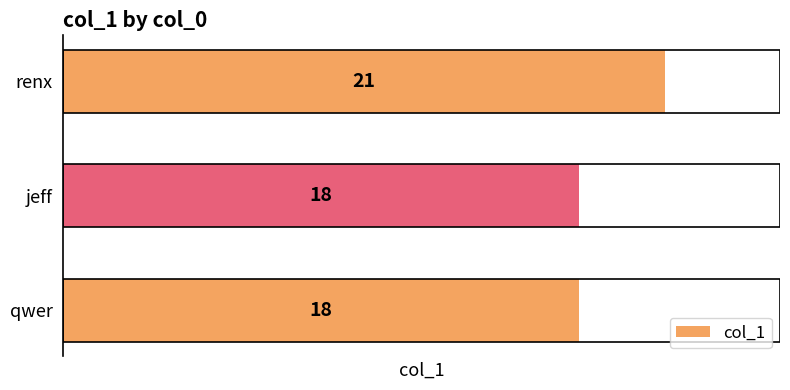

The chart shows a value of 34 at renx. True or false?

False